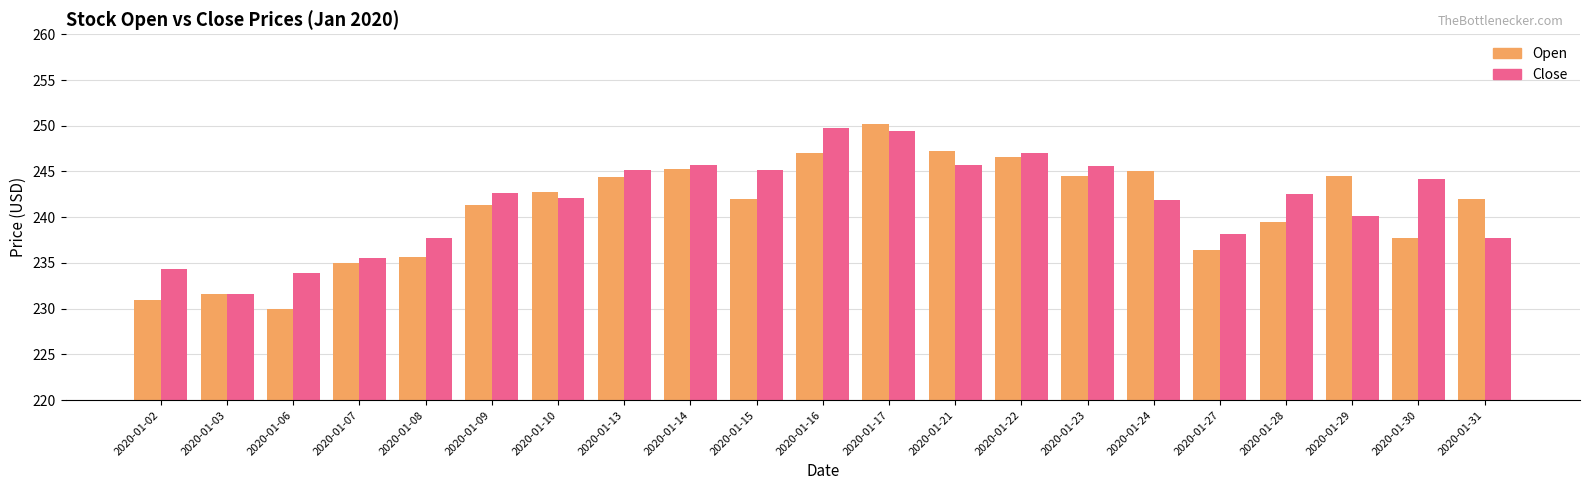

Is it true that Close equals 340.1 at 2020-01-07?

False